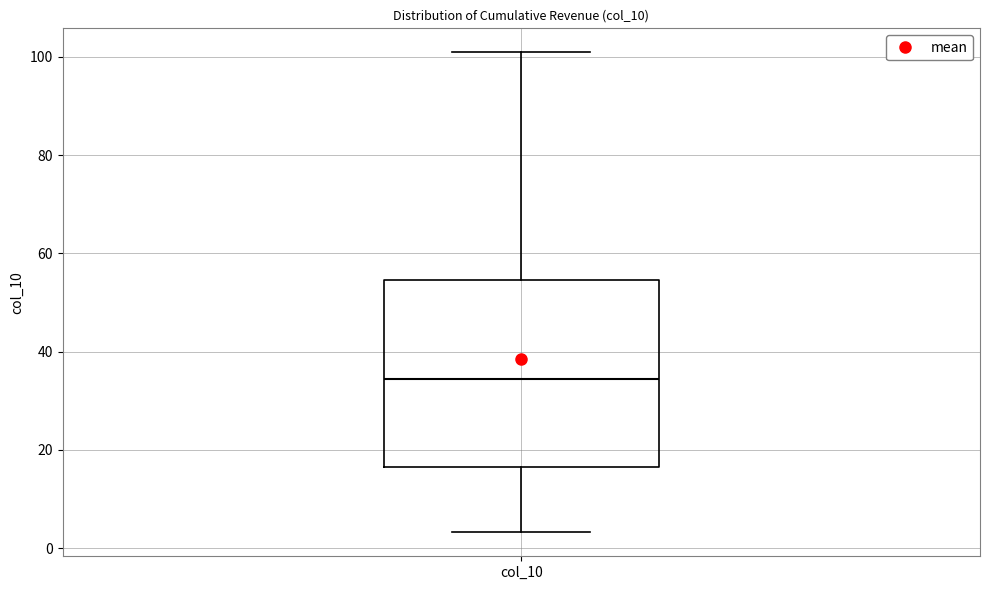

Where is the lower edge of the box for col_10 on the y-axis? The values are not printed on the chart, so give them approximately, as read against the axis.

16